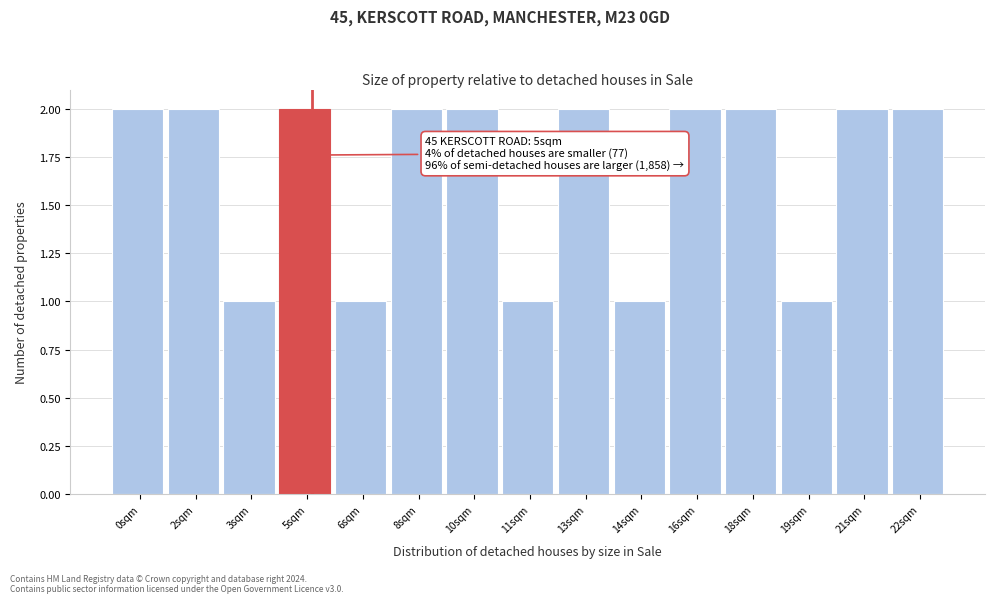

Reading right to left, transcribe all the data shown in this chart.

2	2	1	2	2	1	2	1	2	2	1	2	1	2	2